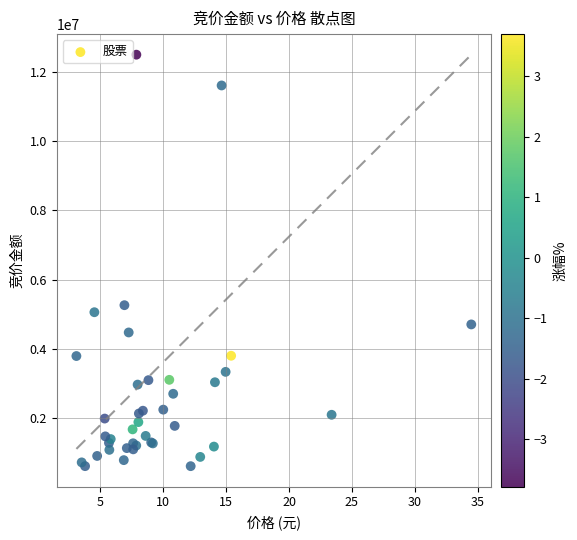

What Y value in the scatter plot is closest to 6557770?

5266015